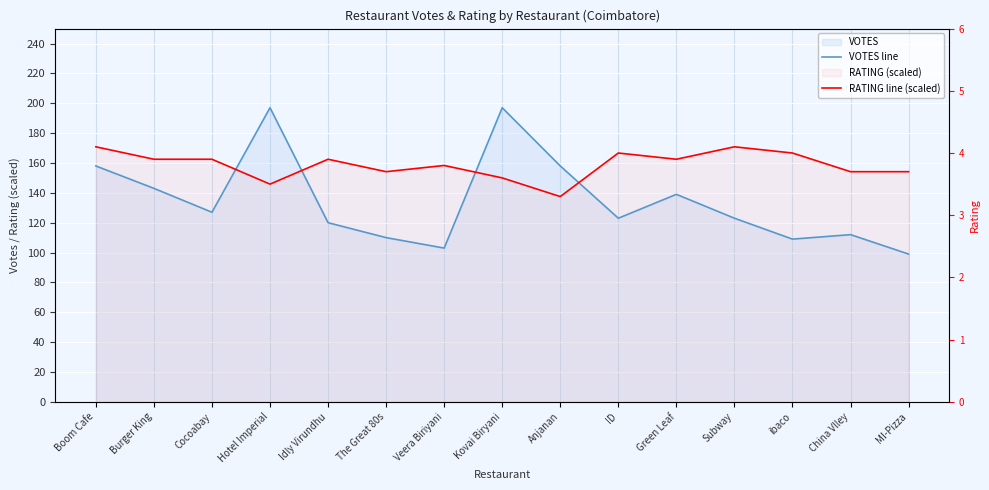

What position from the left is Kovai Biryani?

8